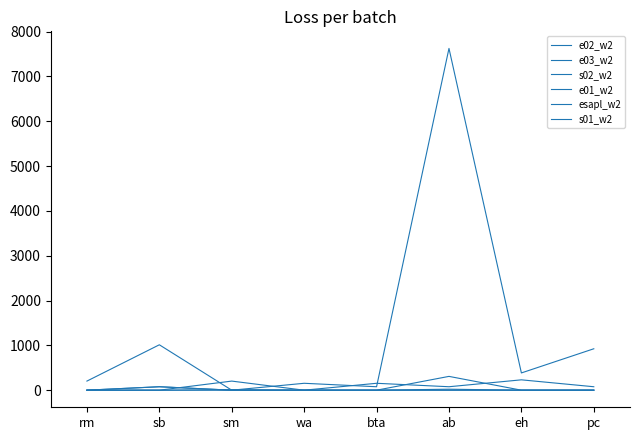

At which category is the sum across all series the highest?

ab